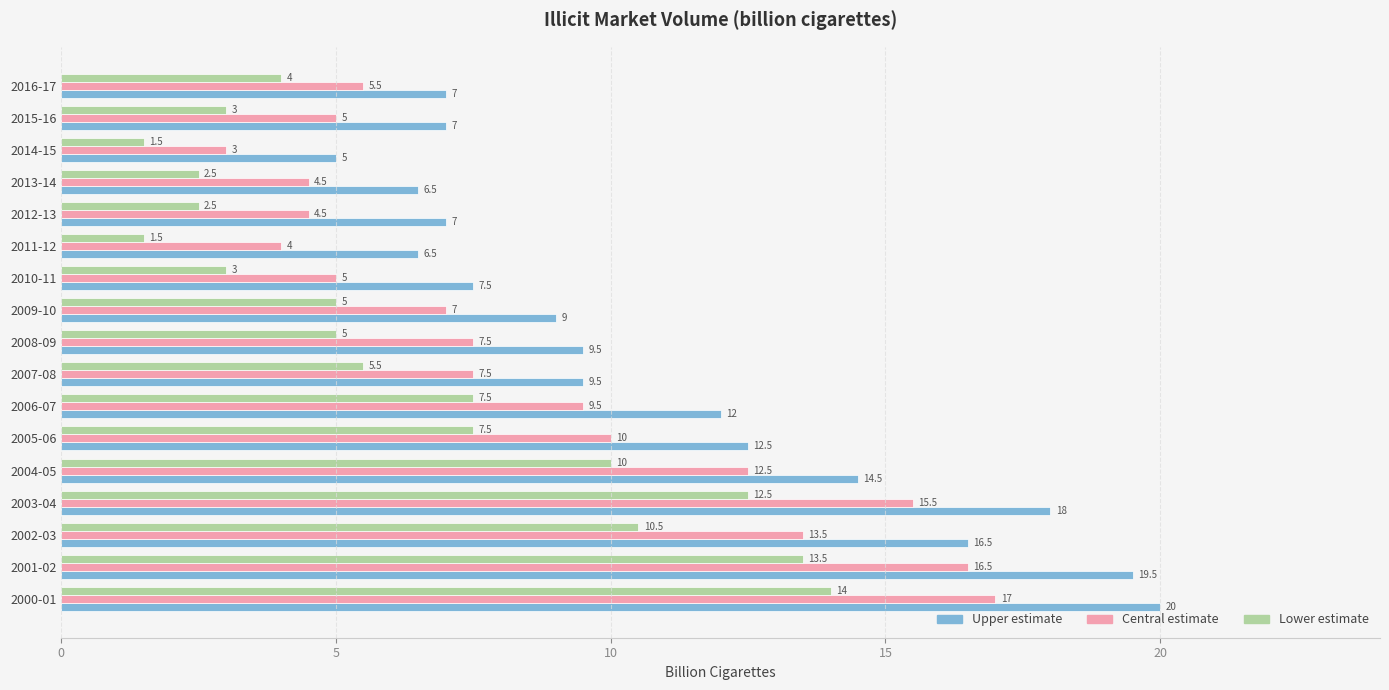

At 2009-10, list the series in order from smallest to largest.

Lower estimate, Central estimate, Upper estimate